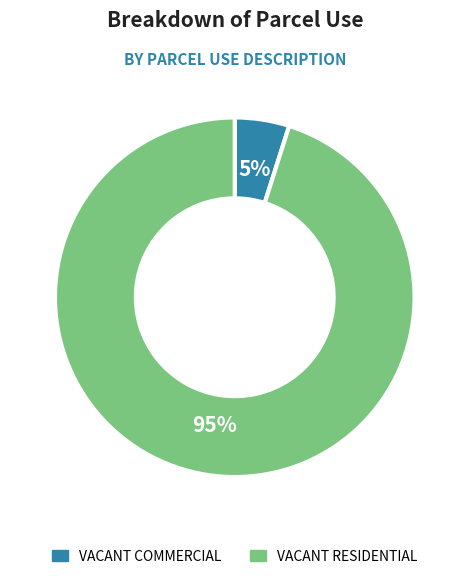

What is the largest slice in the pie chart?

VACANT RESIDENTIAL